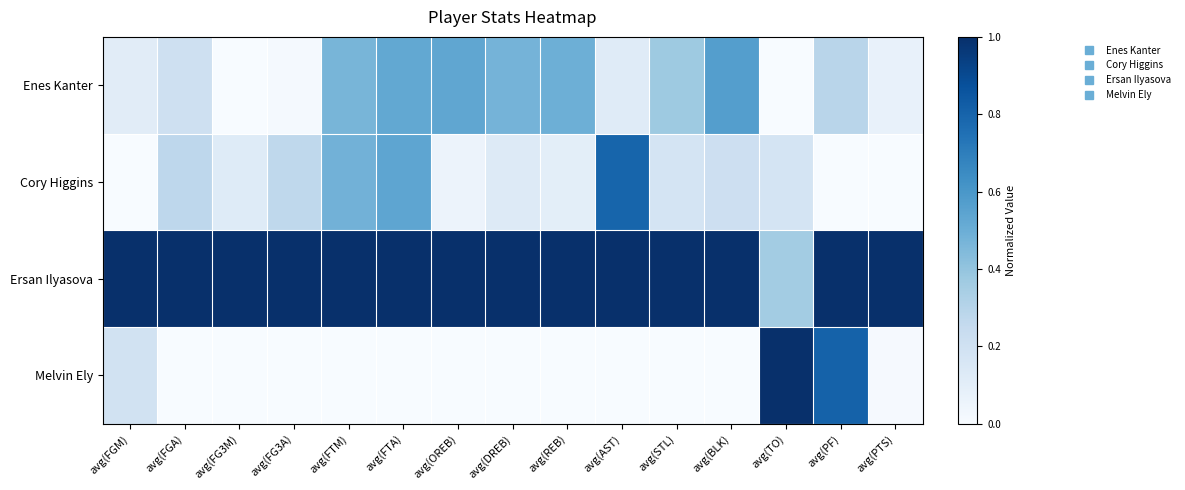

Reading left to right, transcribe all the data shown in this chart.

Enes Kanter: avg(FGM)=0.1	avg(FGA)=0.2	avg(FG3M)=0.0	avg(FG3A)=0.0	avg(FTM)=0.5	avg(FTA)=0.5	avg(OREB)=0.5	avg(DREB)=0.5	avg(REB)=0.5	avg(AST)=0.1	avg(STL)=0.4	avg(BLK)=0.6	avg(TO)=0.0	avg(PF)=0.3	avg(PTS)=0.1
Cory Higgins: avg(FGM)=0.0	avg(FGA)=0.3	avg(FG3M)=0.1	avg(FG3A)=0.3	avg(FTM)=0.5	avg(FTA)=0.5	avg(OREB)=0.1	avg(DREB)=0.1	avg(REB)=0.1	avg(AST)=0.8	avg(STL)=0.2	avg(BLK)=0.2	avg(TO)=0.2	avg(PF)=0.0	avg(PTS)=0.0
Ersan Ilyasova: avg(FGM)=1.0	avg(FGA)=1.0	avg(FG3M)=1.0	avg(FG3A)=1.0	avg(FTM)=1.0	avg(FTA)=1.0	avg(OREB)=1.0	avg(DREB)=1.0	avg(REB)=1.0	avg(AST)=1.0	avg(STL)=1.0	avg(BLK)=1.0	avg(TO)=0.4	avg(PF)=1.0	avg(PTS)=1.0
Melvin Ely: avg(FGM)=0.2	avg(FGA)=0.0	avg(FG3M)=0.0	avg(FG3A)=0.0	avg(FTM)=0.0	avg(FTA)=0.0	avg(OREB)=0.0	avg(DREB)=0.0	avg(REB)=0.0	avg(AST)=0.0	avg(STL)=0.0	avg(BLK)=0.0	avg(TO)=1.0	avg(PF)=0.8	avg(PTS)=0.0